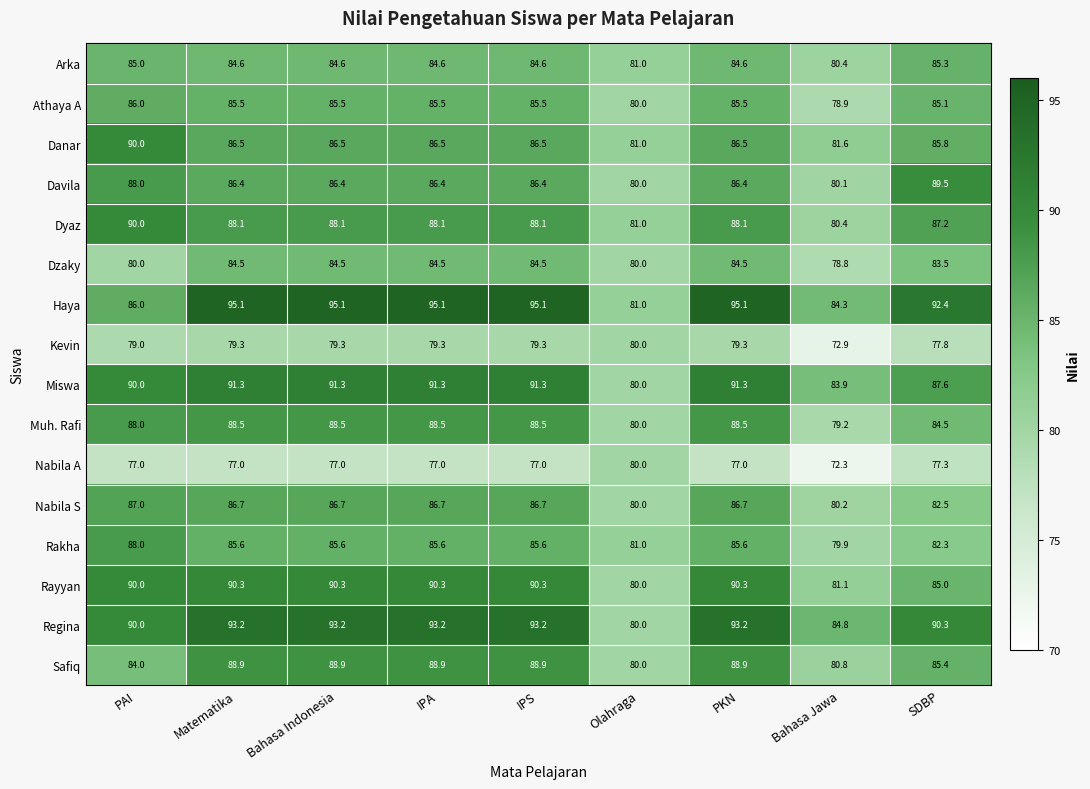

What is the difference between the highest and lowest values at IPA?

18.1